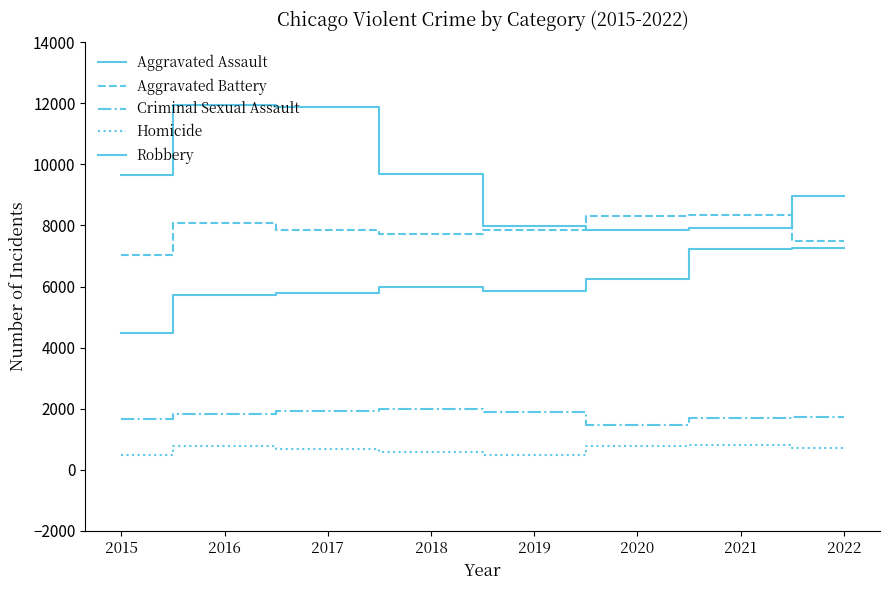

What is the average value of the Homicide series?

668